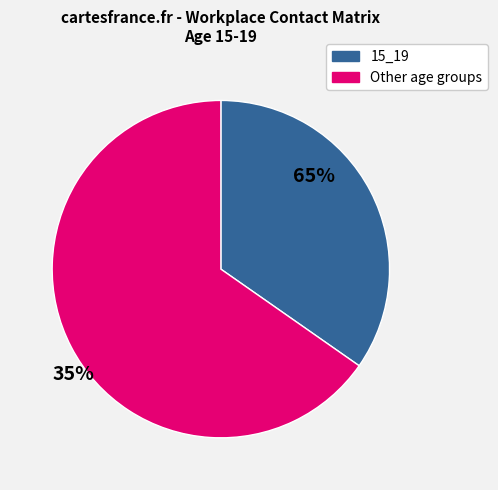

Is there any slice that represents more than half of the pie?

Yes